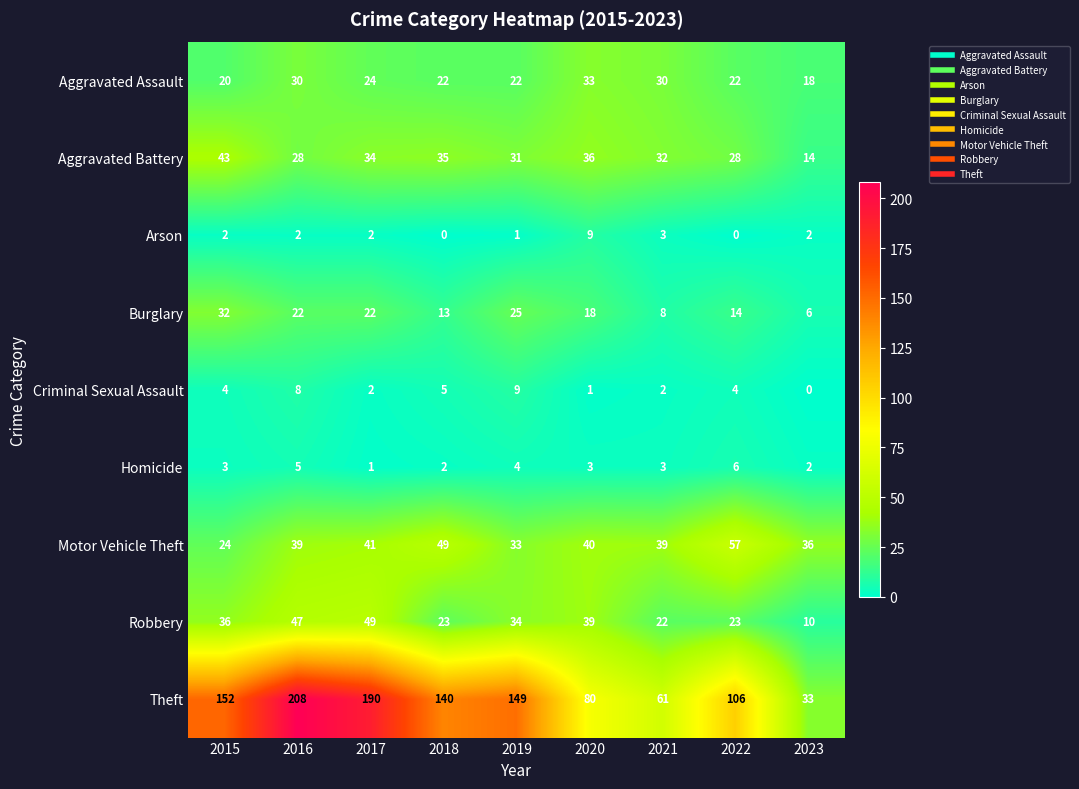

Where is Arson nearest to the value 4?

2021